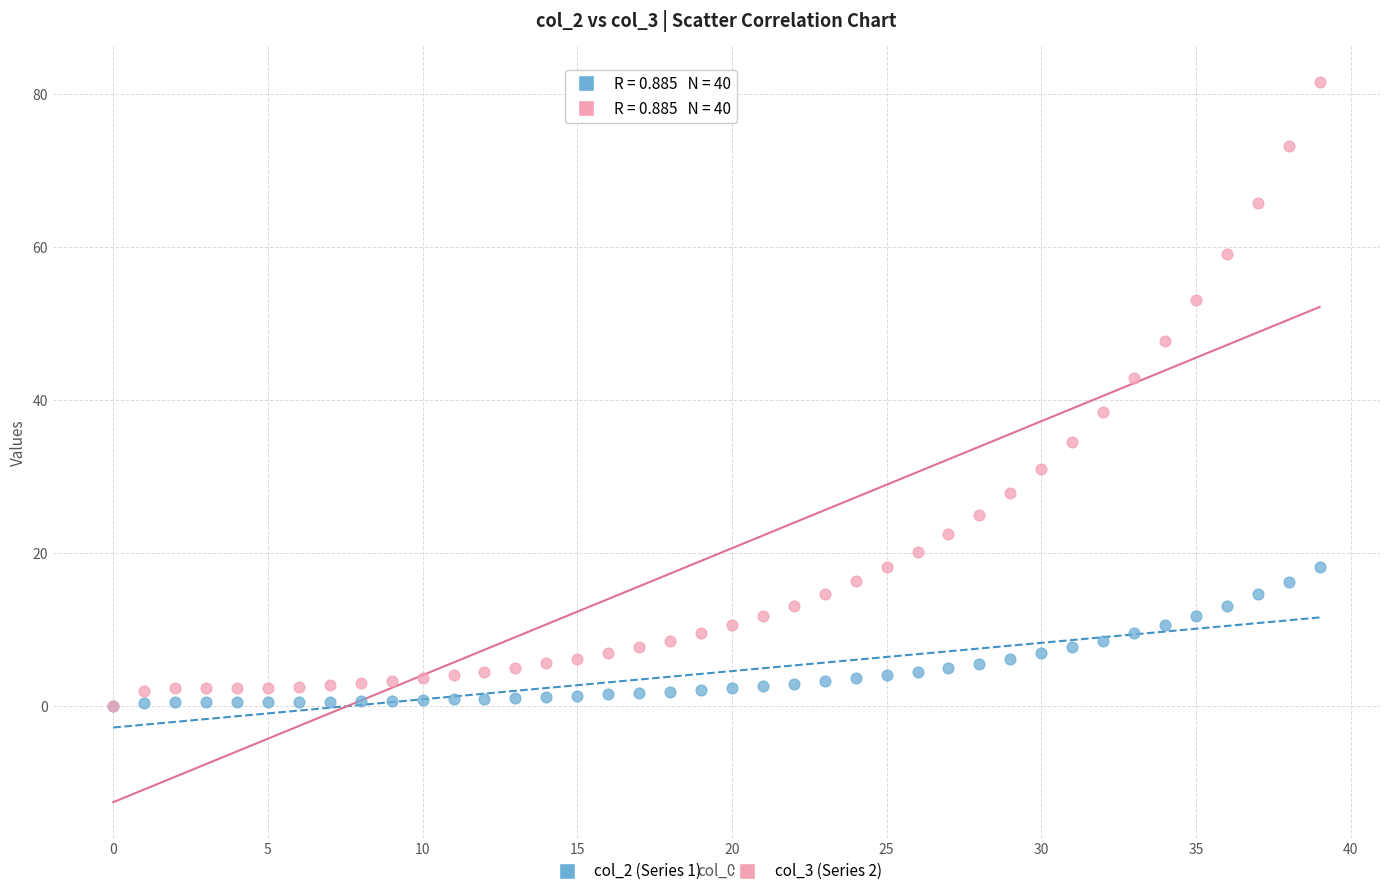

Across all series, what Y value is closest to 40?

38.5